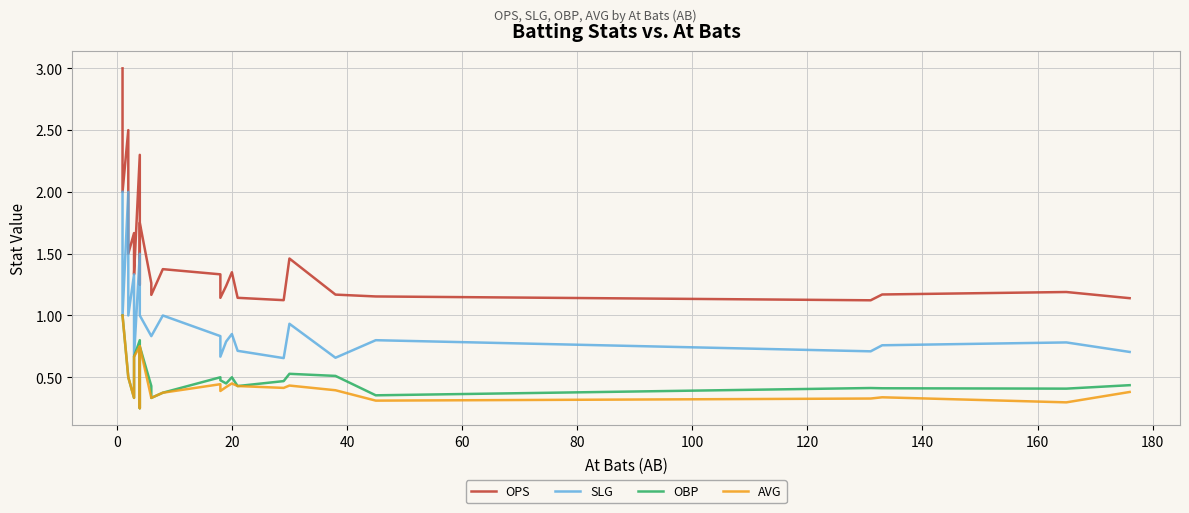

Reading right to left, list all the values displayed in this chart.

OPS: 1.1	1.2	1.2	1.1	1.2	1.2	1.5	1.1	1.1	1.4	1.2	1.1	1.3	1.4	1.2	1.3	1.8	1.2	2.3	1.3	1.7	1.7	1.5	1.5	2.5	2.0	2.0	2.0	2.0	2.0	2.0	2.0	2.0	2.0	2.0	2.0	2.0	3.0	3.0	3.0
SLG: 0.7	0.8	0.8	0.7	0.8	0.7	0.9	0.7	0.7	0.8	0.8	0.7	0.8	1.0	0.8	0.8	1.0	1.0	1.5	0.7	1.3	1.3	1.0	1.0	2.0	1.0	1.0	1.0	1.0	1.0	1.0	1.0	1.0	1.0	1.0	1.0	1.0	2.0	2.0	2.0
OBP: 0.4	0.4	0.4	0.4	0.4	0.5	0.5	0.5	0.4	0.5	0.5	0.5	0.5	0.4	0.3	0.4	0.8	0.2	0.8	0.7	0.3	0.3	0.5	0.5	0.5	1.0	1.0	1.0	1.0	1.0	1.0	1.0	1.0	1.0	1.0	1.0	1.0	1.0	1.0	1.0
AVG: 0.4	0.3	0.3	0.3	0.3	0.4	0.4	0.4	0.4	0.5	0.4	0.4	0.4	0.4	0.3	0.3	0.8	0.2	0.8	0.7	0.3	0.3	0.5	0.5	0.5	1.0	1.0	1.0	1.0	1.0	1.0	1.0	1.0	1.0	1.0	1.0	1.0	1.0	1.0	1.0